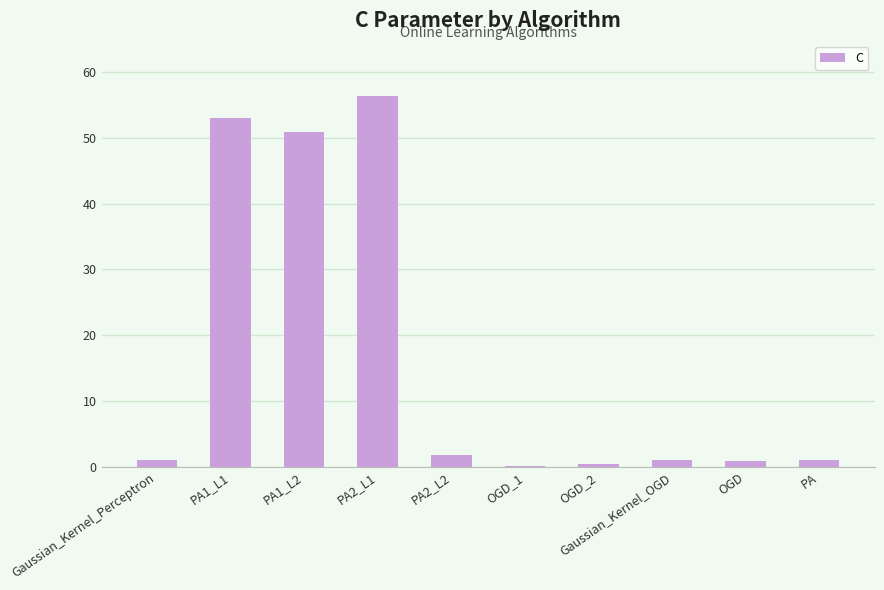

Are the bars horizontal?

No